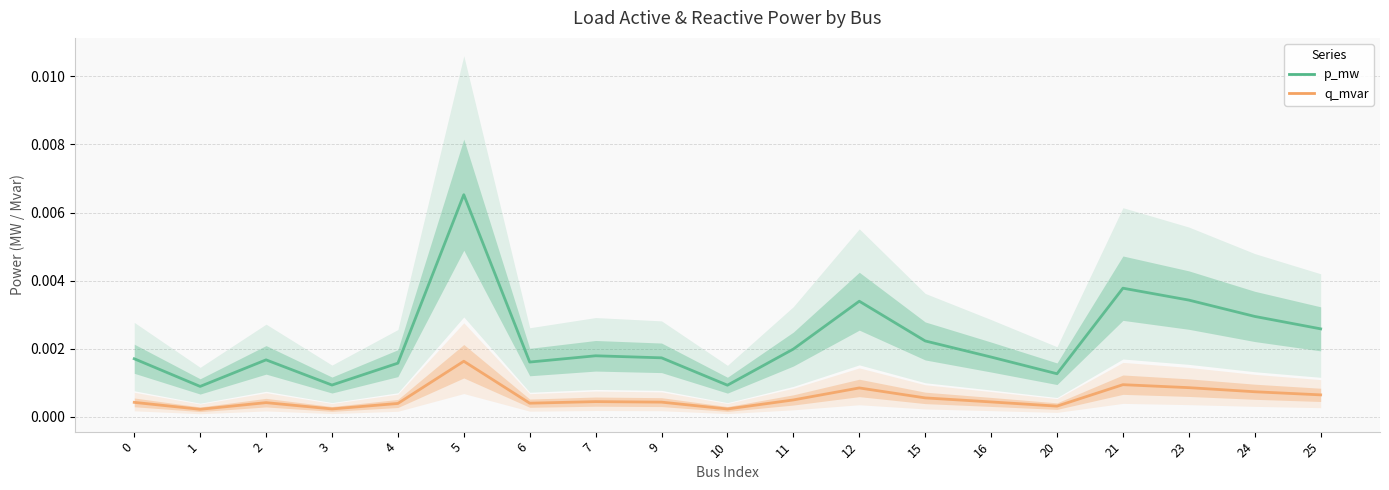

True or false: q_mvar has a value of 0.0 at 3.

False